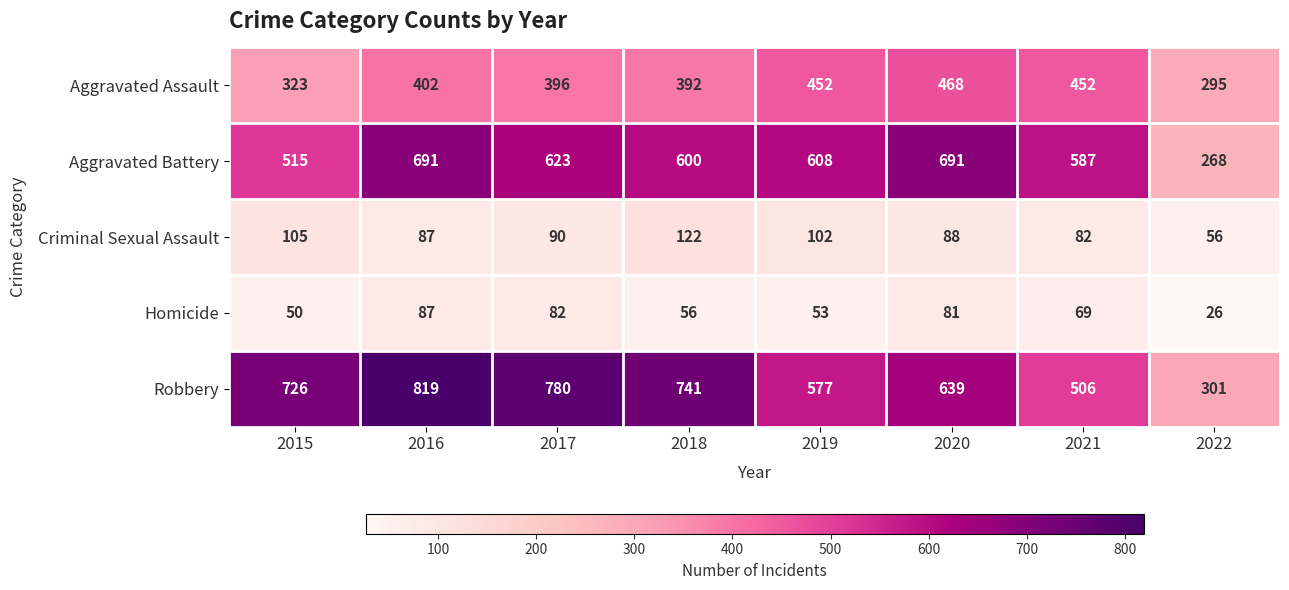

What is the average value of the Homicide series?

63